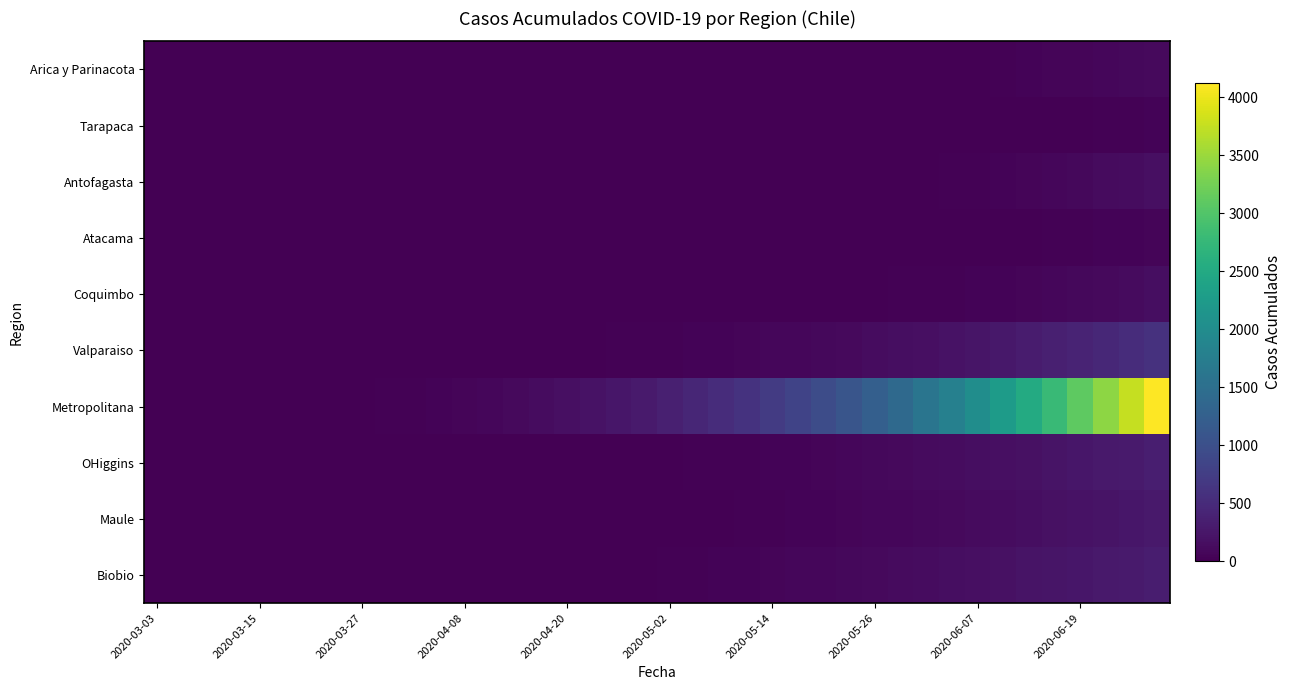

Reading right to left, extract all data points from this chart.

Arica y Parinacota: 107	87	75	63	53	41	28	12	12	7	6	6	6	4	3	3	3	2	2	2	2	1	1	1	0	0	0	0	0	0	0	0	0	0	0	0	0	0	0	0
Tarapaca: 45	30	22	15	10	5	0	0	0	0	0	0	0	0	0	0	0	0	0	0	0	0	0	0	0	0	0	0	0	0	0	0	0	0	0	0	0	0	0	0
Antofagasta: 170	140	115	90	70	50	35	25	20	15	12	10	8	6	4	2	0	0	0	0	0	0	0	0	0	0	0	0	0	0	0	0	0	0	0	0	0	0	0	0
Atacama: 55	42	33	25	18	12	8	5	3	1	0	0	0	0	0	0	0	0	0	0	0	0	0	0	0	0	0	0	0	0	0	0	0	0	0	0	0	0	0	0
Coquimbo: 150	128	108	89	72	58	45	35	28	22	18	15	12	9	7	5	3	2	1	0	0	0	0	0	0	0	0	0	0	0	0	0	0	0	0	0	0	0	0	0
Valparaiso: 590	525	465	410	358	310	268	230	198	172	150	130	112	95	80	67	55	45	38	31	25	20	16	12	8	5	3	0	0	0	0	0	0	0	0	0	0	0	0	0
Metropolitana: 4120	3760	3420	3100	2800	2520	2260	2020	1800	1600	1415	1245	1090	950	825	712	610	520	440	368	305	250	205	165	130	100	75	55	40	28	18	10	5	0	0	0	0	0	0	0
OHiggins: 338	305	274	245	218	193	170	149	130	113	97	83	70	58	48	39	31	24	18	13	9	6	4	2	1	0	0	0	0	0	0	0	0	0	0	0	0	0	0	0
Maule: 277	250	225	202	180	160	141	123	107	92	79	67	56	46	37	29	22	16	11	7	4	2	1	0	0	0	0	0	0	0	0	0	0	0	0	0	0	0	0	0
Biobio: 326	301	277	254	232	211	191	172	154	137	121	106	92	79	67	56	46	37	29	22	16	11	7	4	2	1	0	0	0	0	0	0	0	0	0	0	0	0	0	0